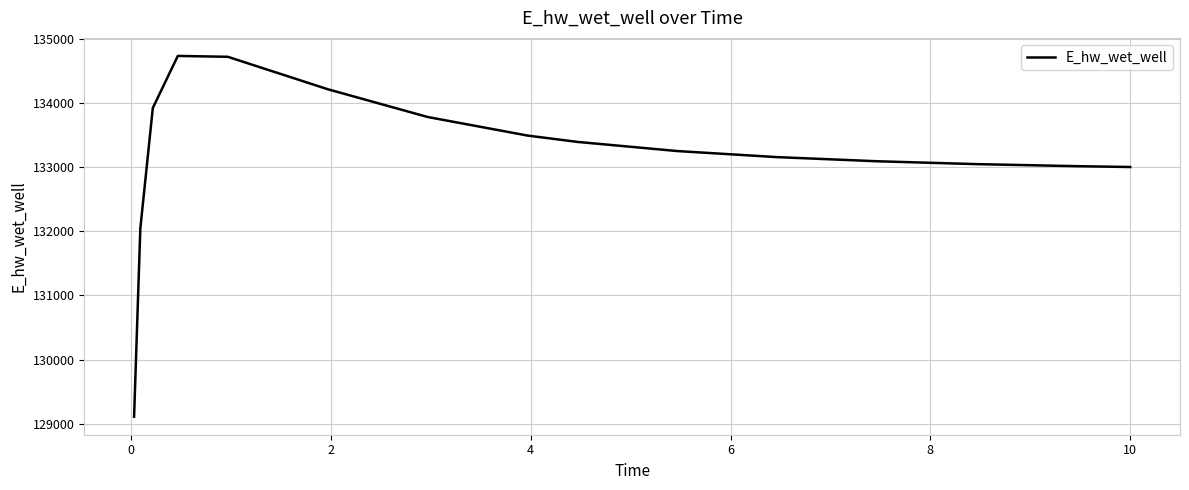

Does the chart display data point markers on the line(s)?

No